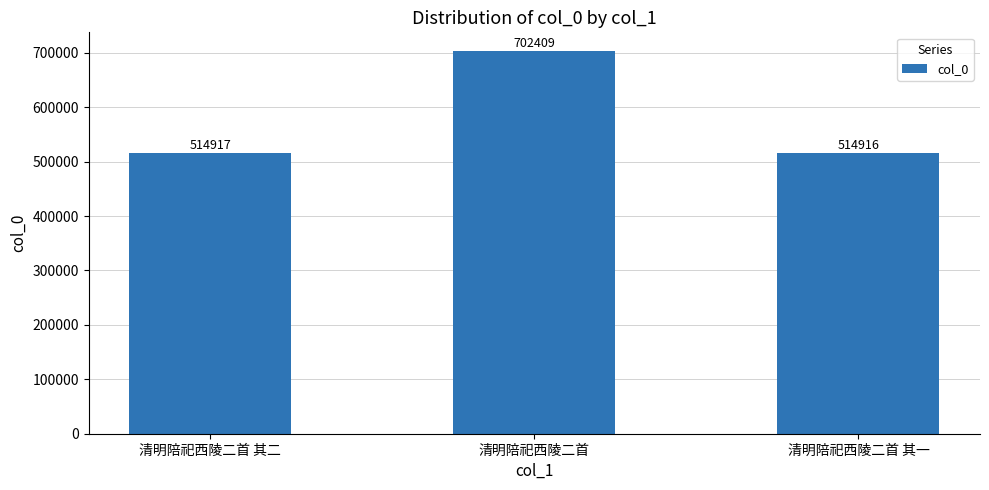

What is the sum of the values at 清明陪祀西陵二首 其二 and 清明陪祀西陵二首 其一?

1029833